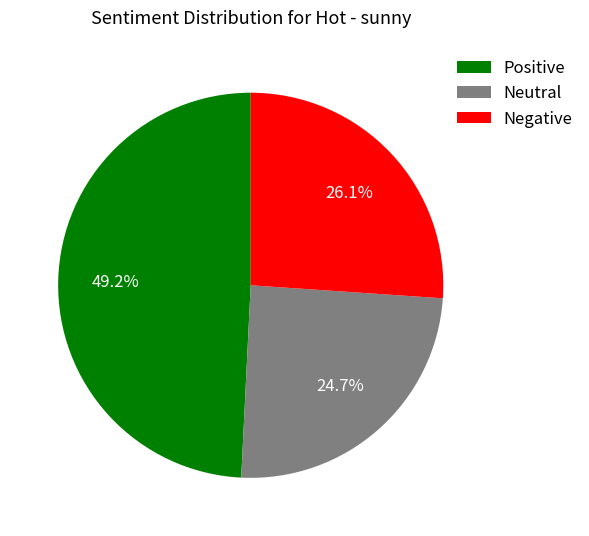

How many slices are in this pie chart?

3